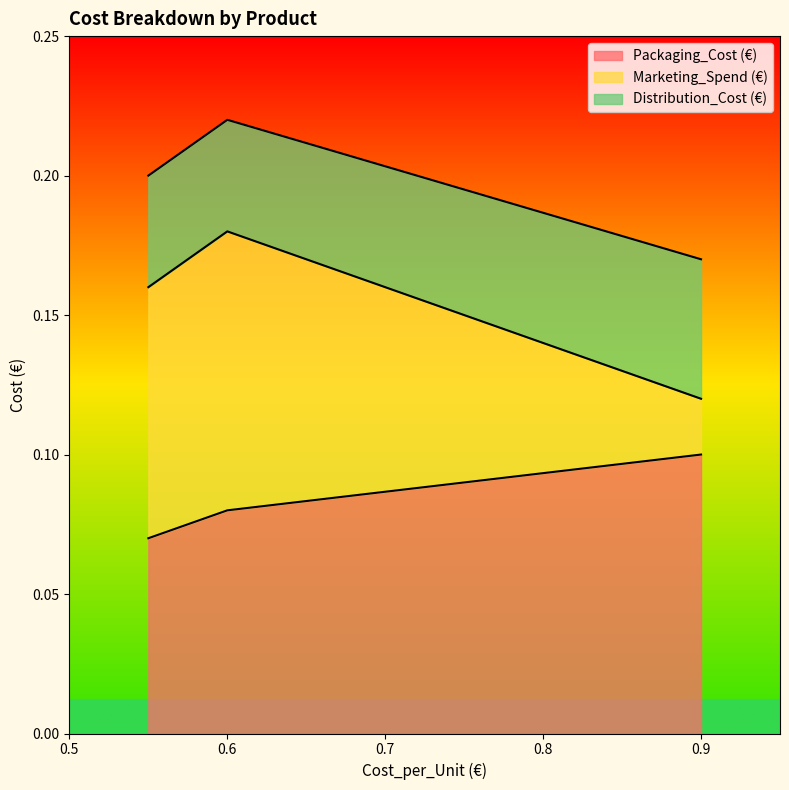

At which category is the sum across all series the highest?

0.6